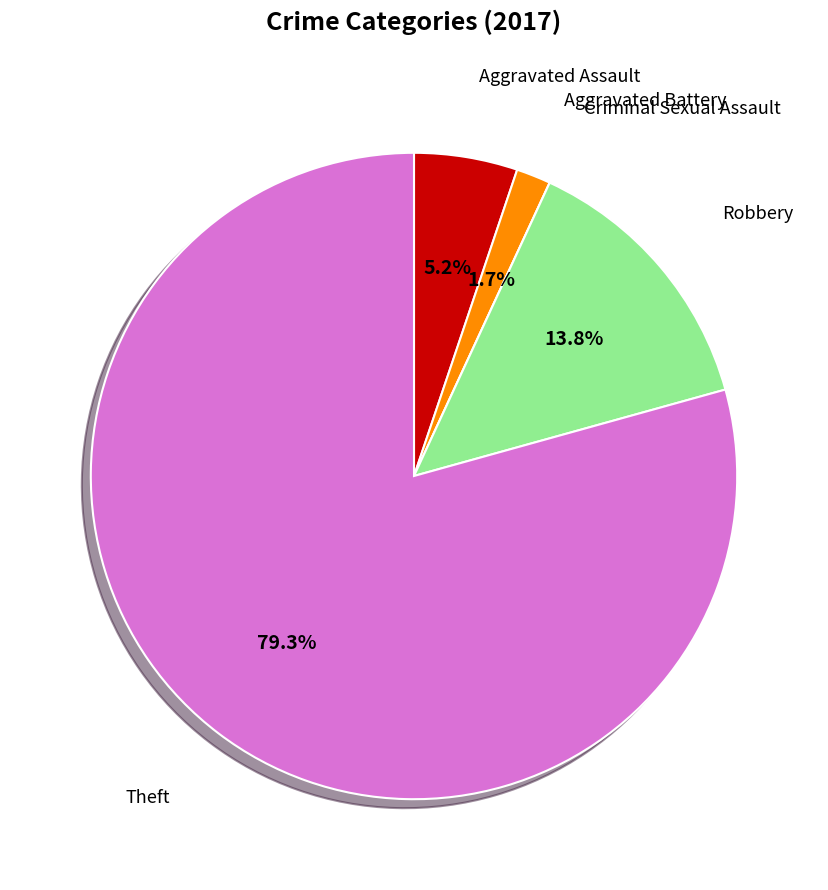

What is the majority slice?

Theft